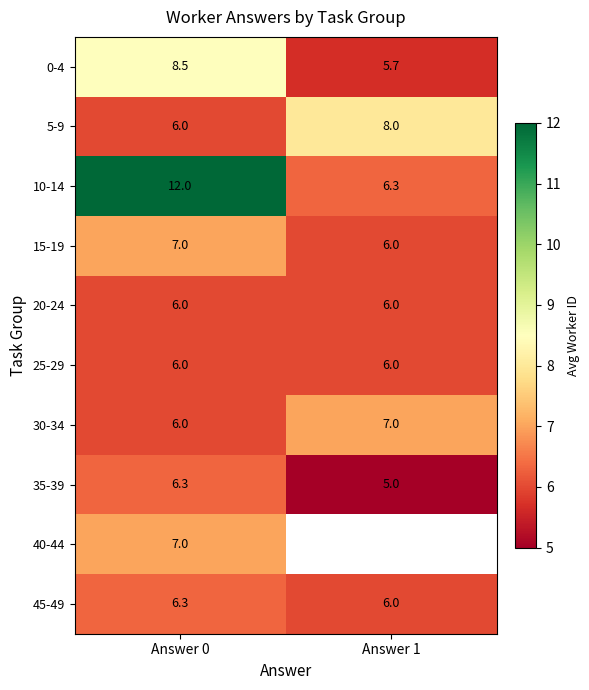

What is the average value of the 5-9 series?

7.0